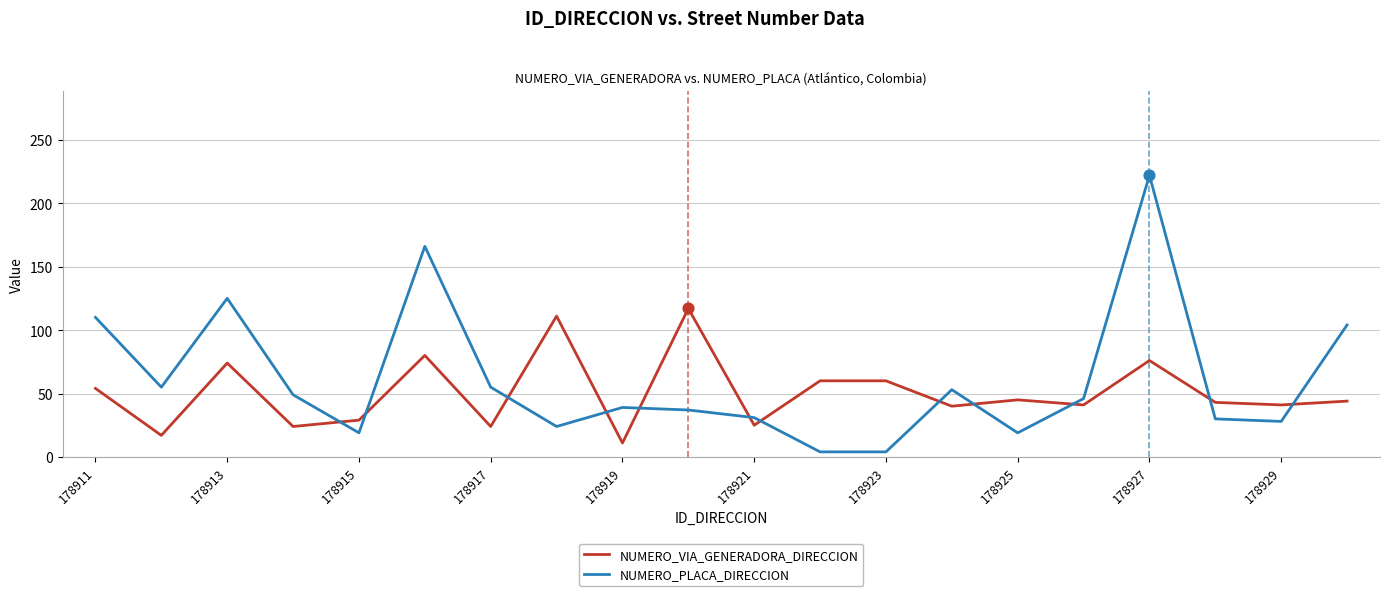

What are all the series names shown in the legend?

NUMERO_VIA_GENERADORA_DIRECCION, NUMERO_PLACA_DIRECCION